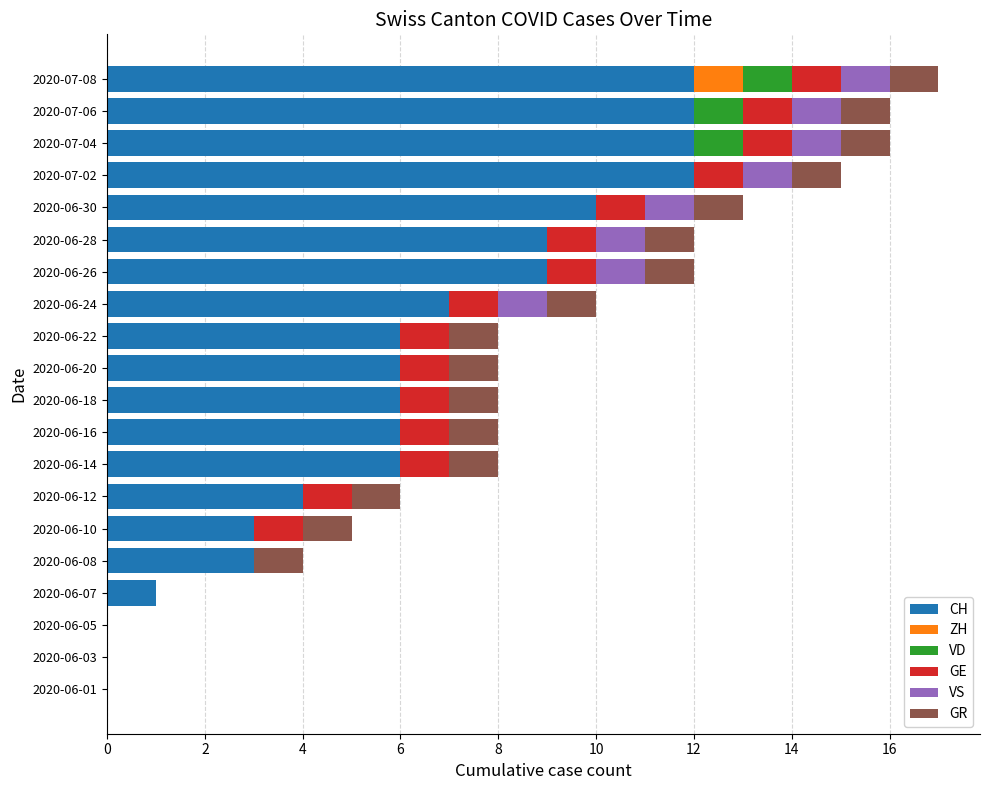

What is the total value across all series at 2020-06-18?

8